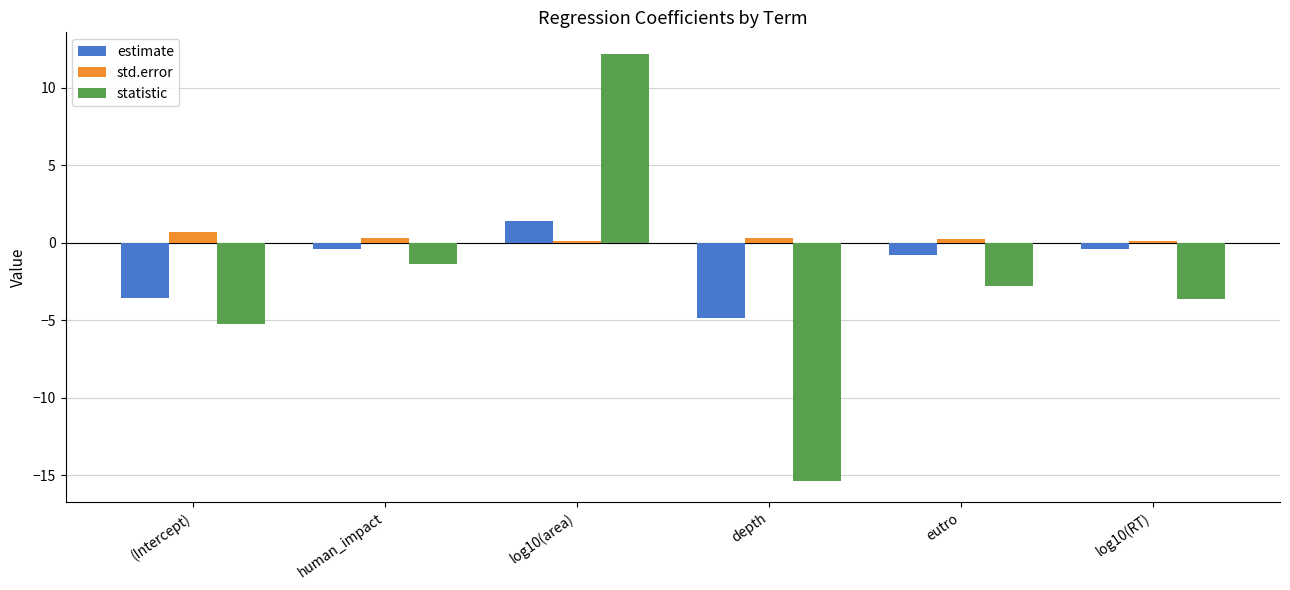

True or false: std.error has a value of 0.1 at log10(area).

True